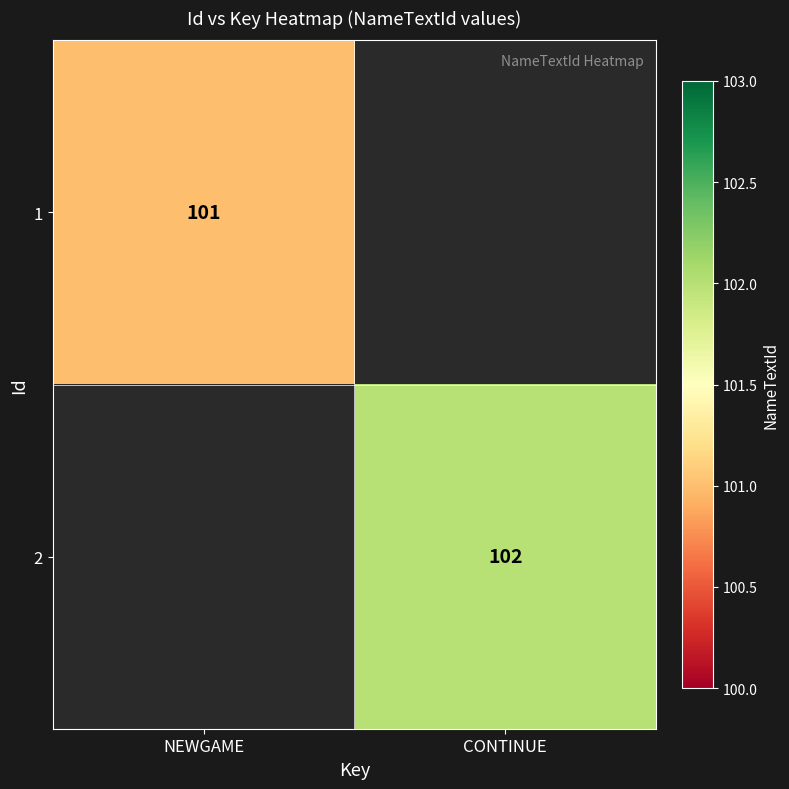

The 2 series shows 102 at CONTINUE. True or false?

True